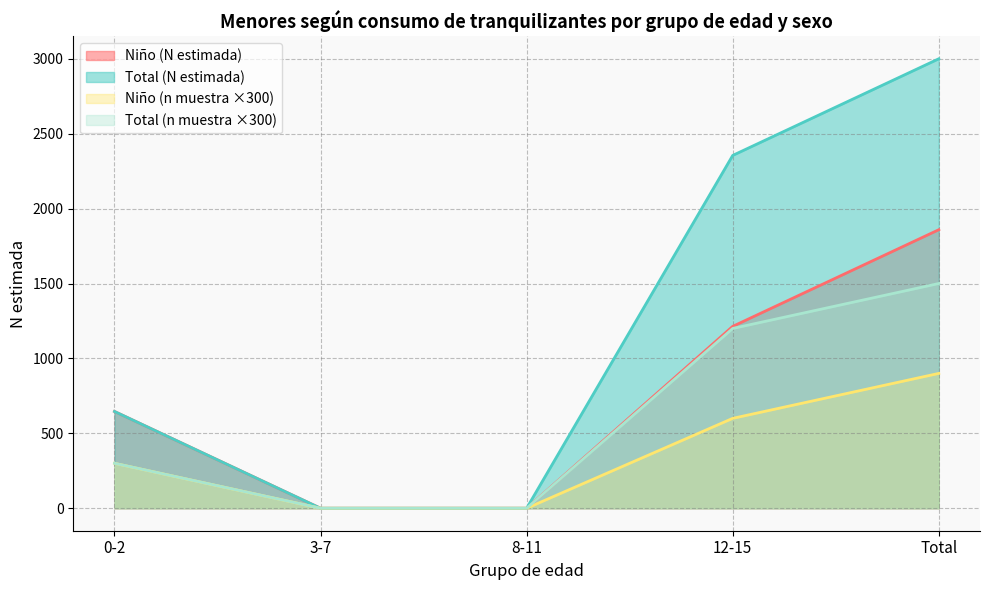

The value of Niño (n muestra) at 12-15 is 957. True or false?

False